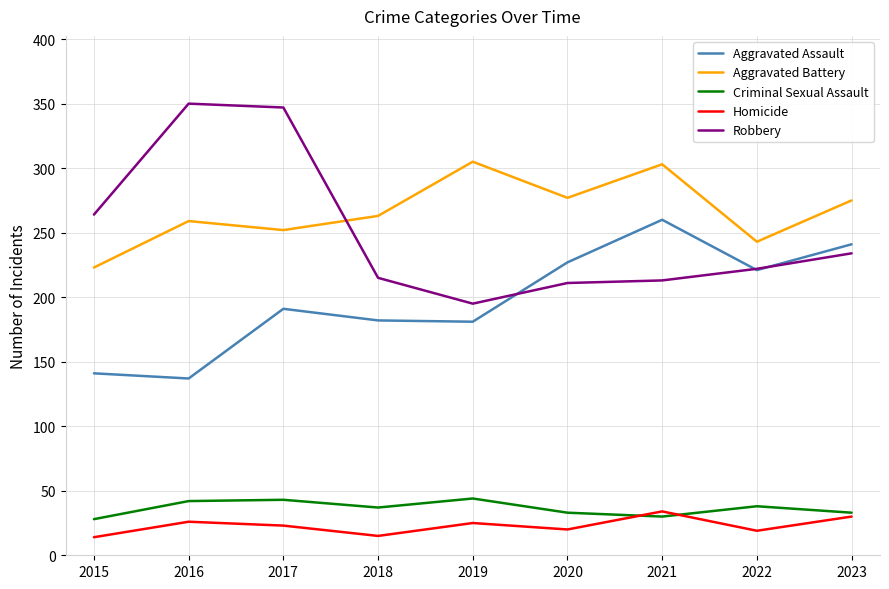

What value does the Aggravated Battery series have at 2021, to the nearest 10?

300